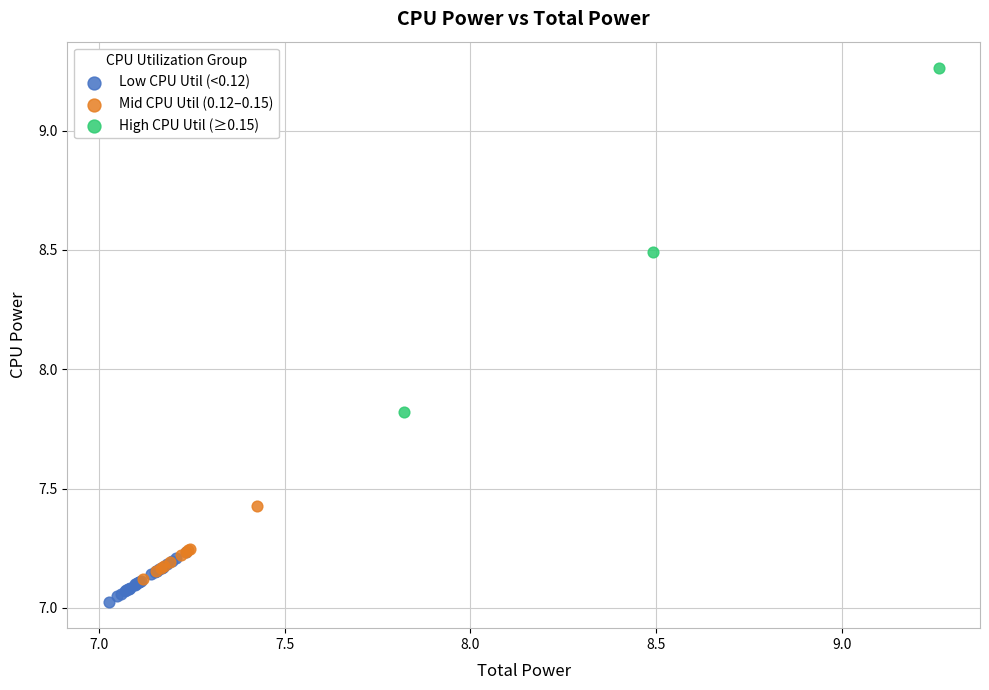

Which series has the widest spread of Y values?

High CPU Util (≥0.15)